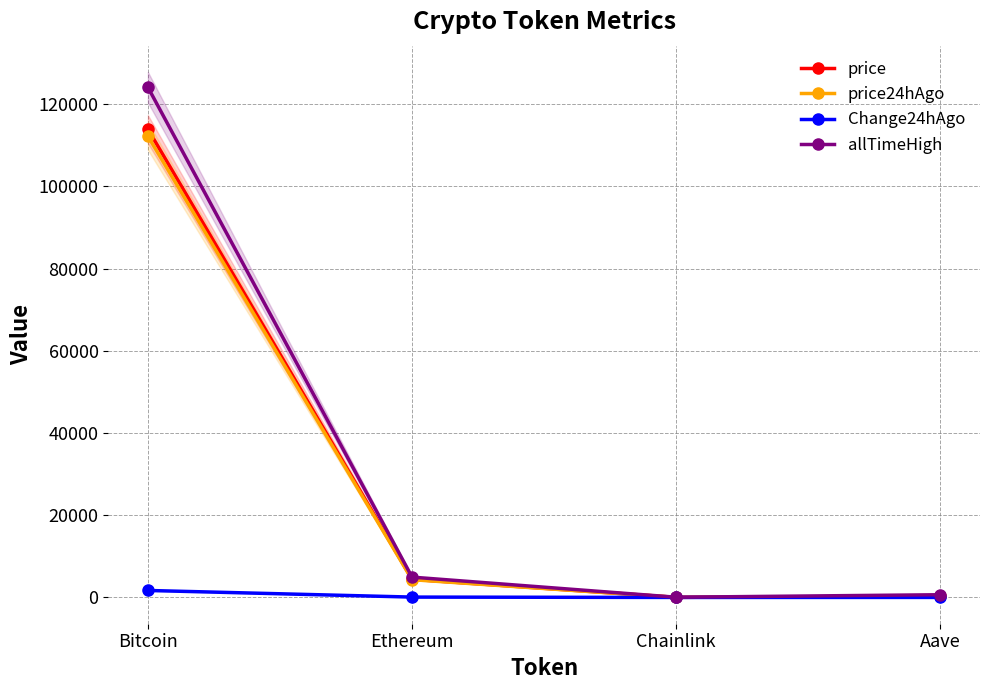

Where is price nearest to the value 56980?

Ethereum